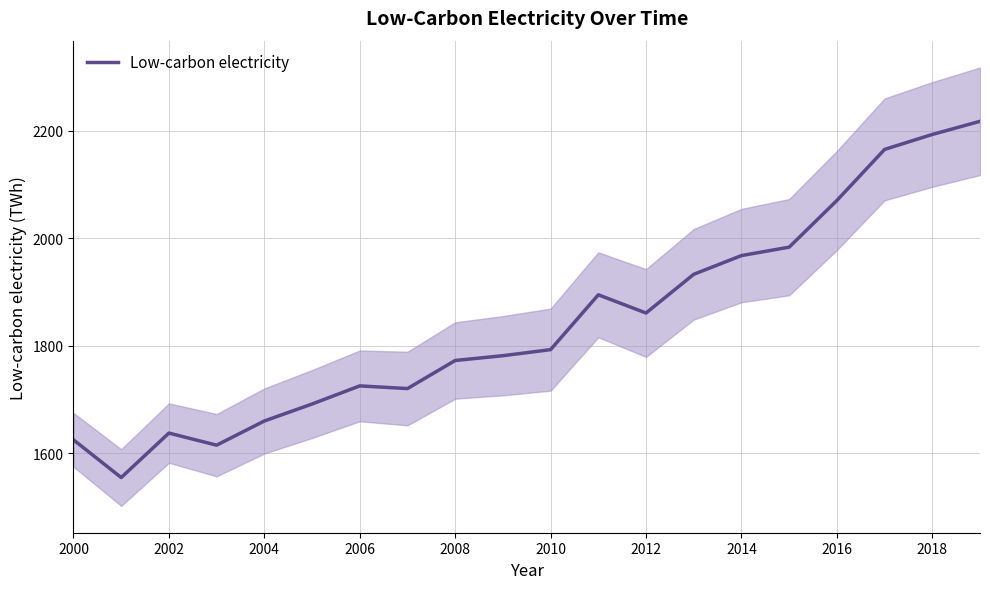

What is the difference between the maximum and minimum values?

662.7